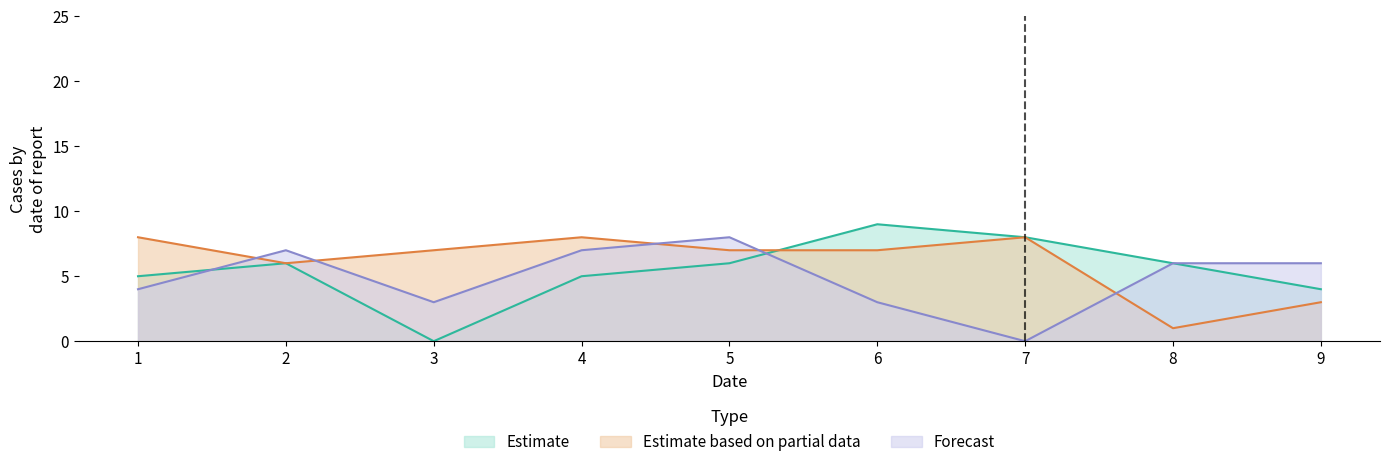

What is the difference between the maximum and minimum values in the Estimate series?

9